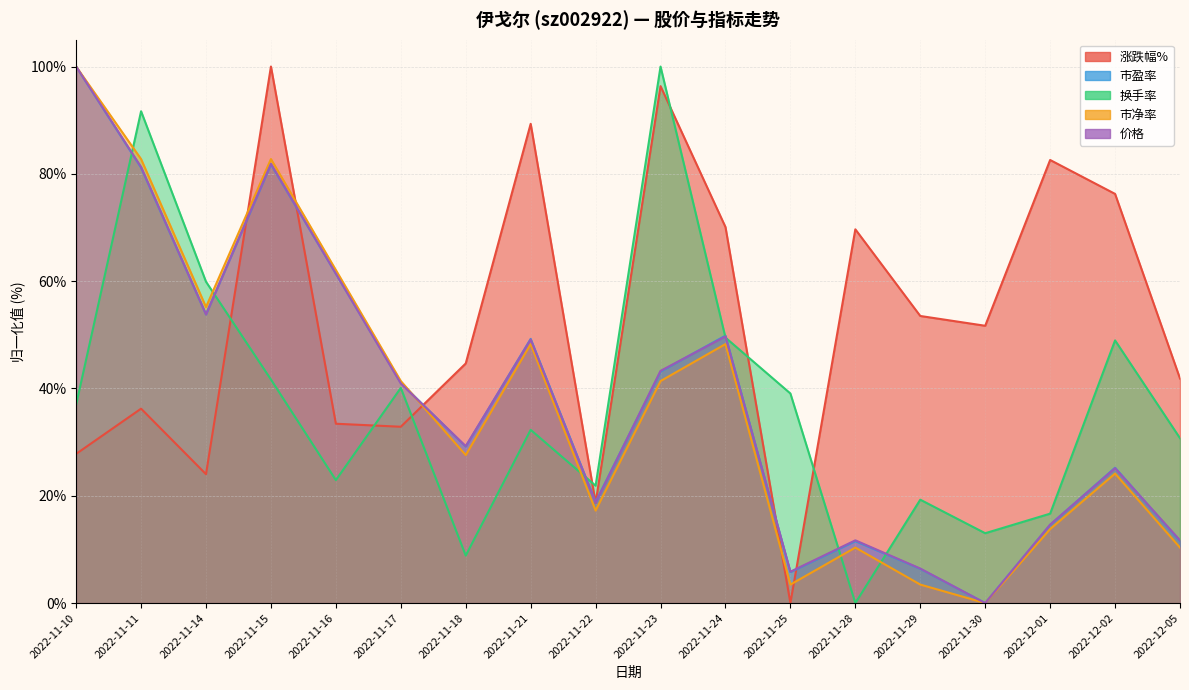

What is the sum of the 市盈率 values at 2022-11-18 and 2022-11-16?

90.6